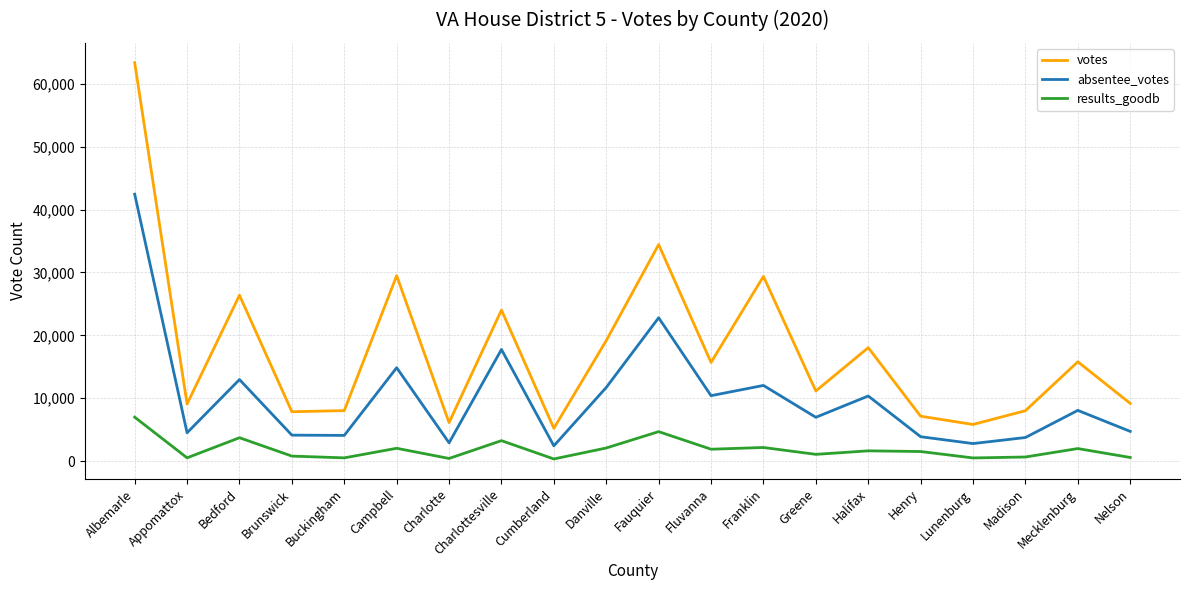

Count the number of categories in the chart.

20